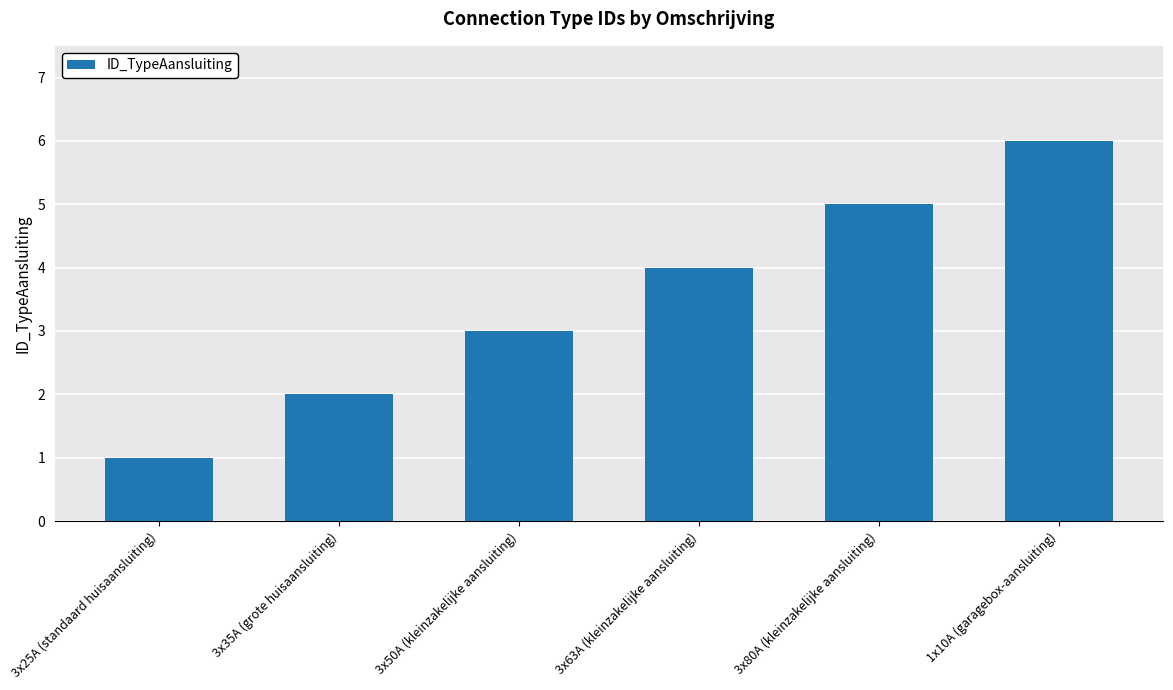

What is the sum of the values at 3x63A (kleinzakelijke aansluiting) and 3x80A (kleinzakelijke aansluiting)?

9